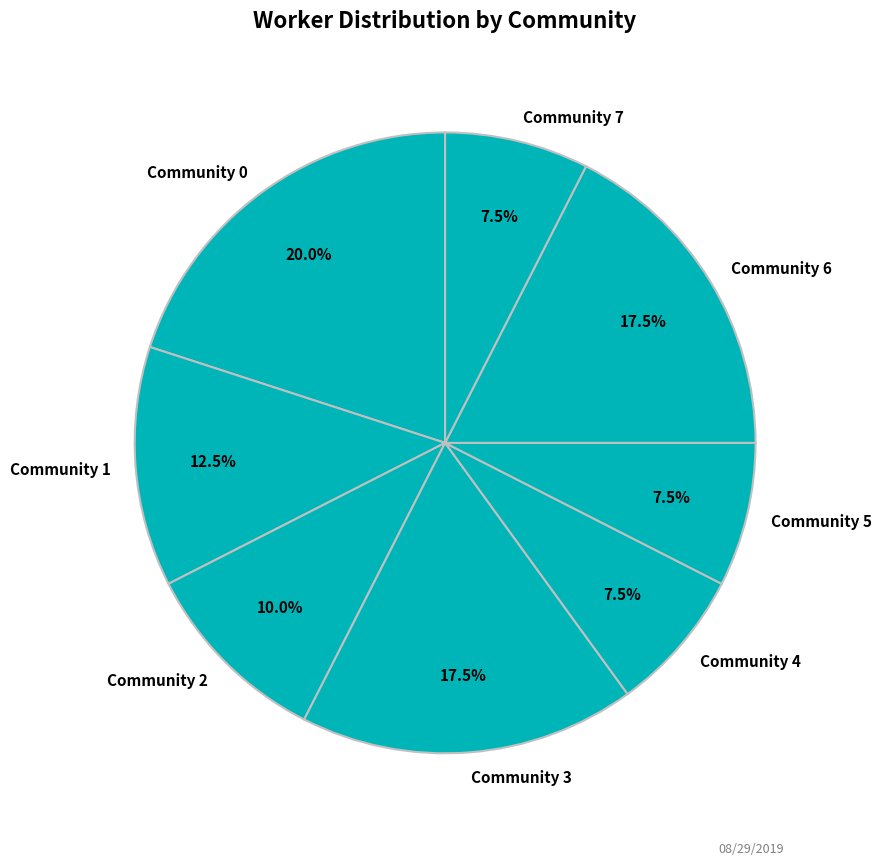

What percentage is NOT represented by Community 6?

82.5%